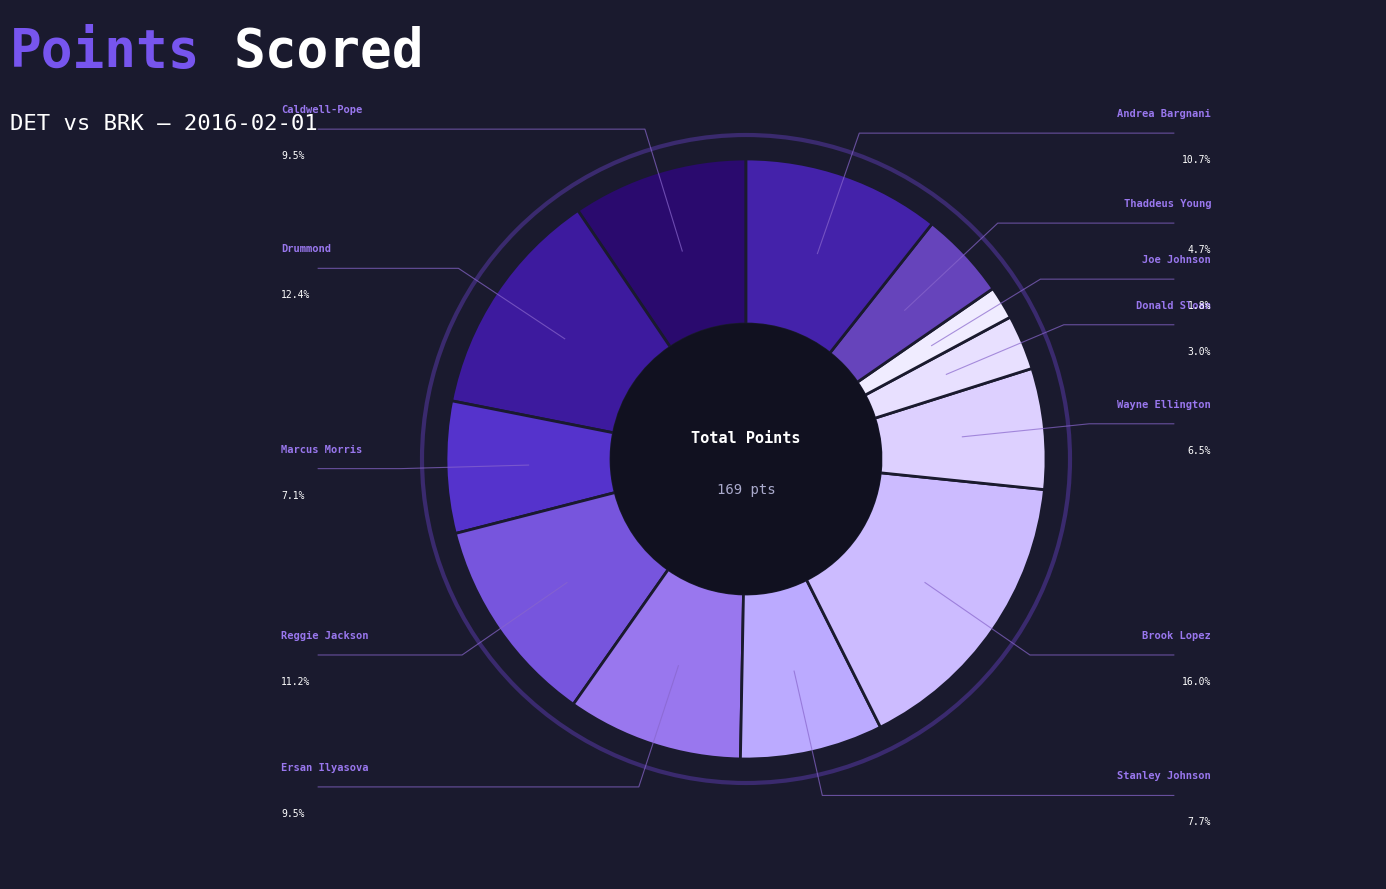

To the nearest percent, what is the difference between the Ersan Ilyasova and Reggie Jackson slice percentages?

2%